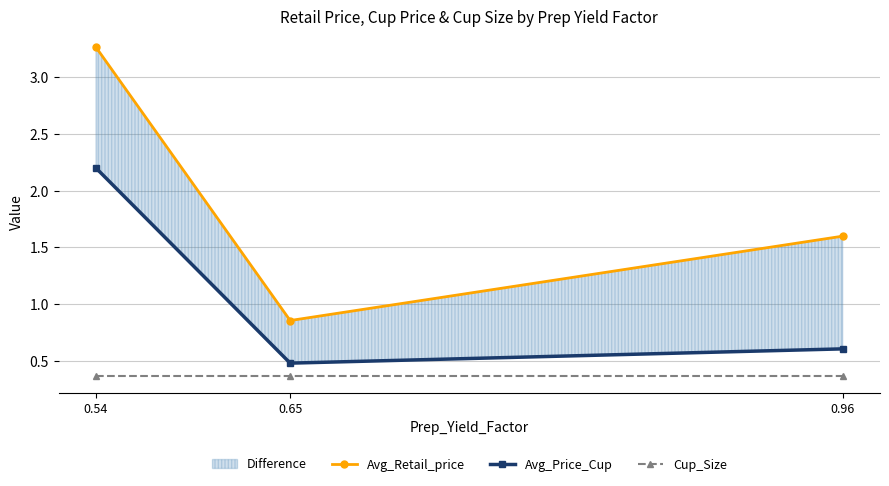

Reading left to right, what are all the values shown in this chart?

Avg_Retail_price: 0.54=3.3	0.65=0.9	0.96=1.6
Avg_Price_Cup: 0.54=2.2	0.65=0.5	0.96=0.6
Cup_Size: 0.54=0.4	0.65=0.4	0.96=0.4